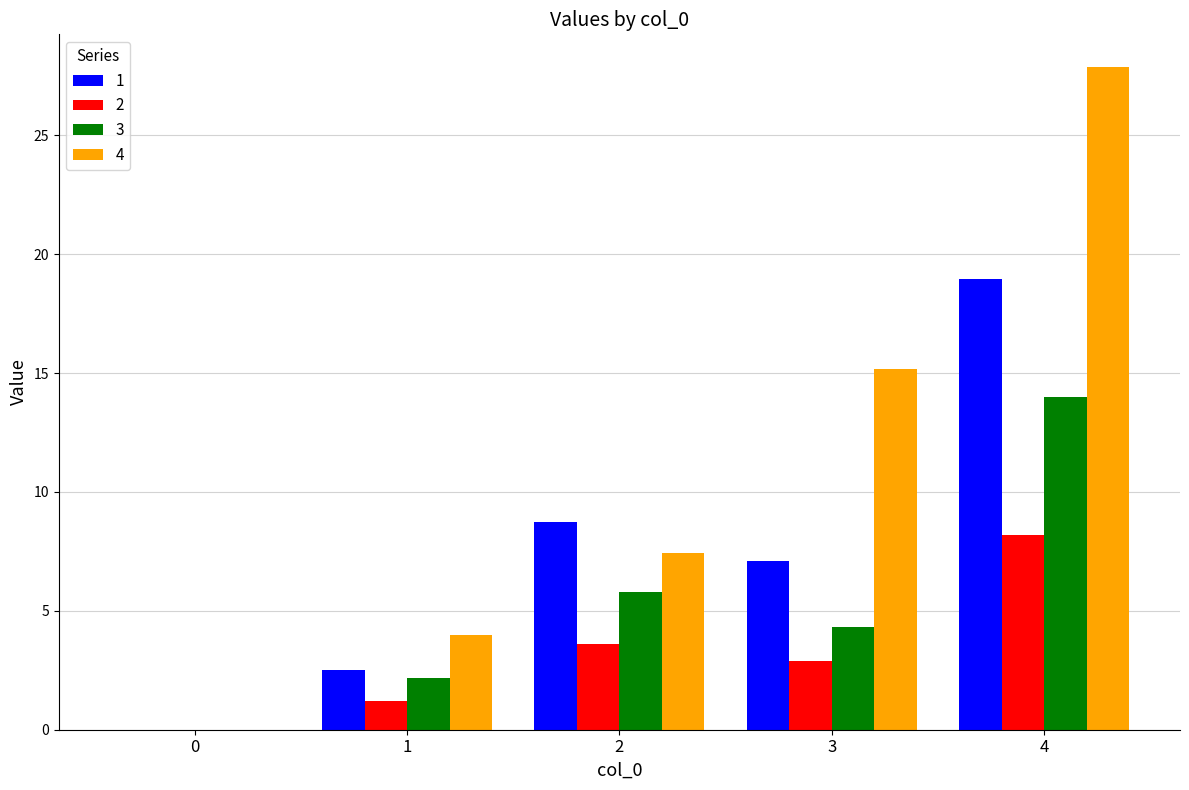

Is the value of 3 at 0 greater than the value of 4 at 4?

No